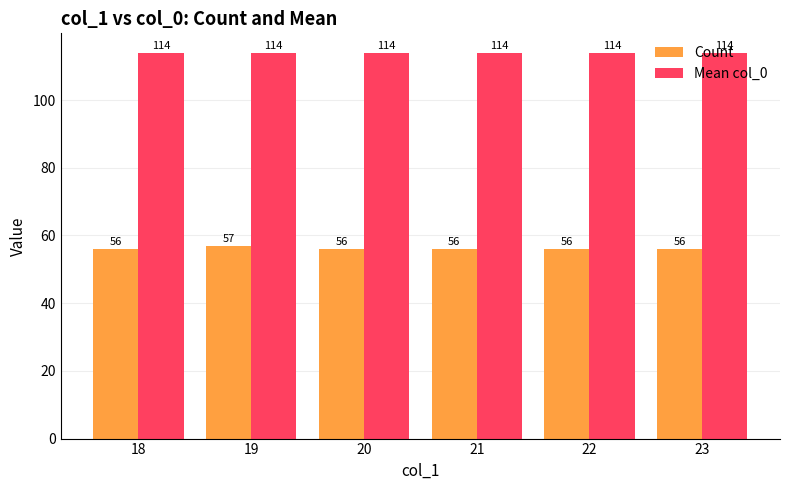

How many groups of bars are there?

6